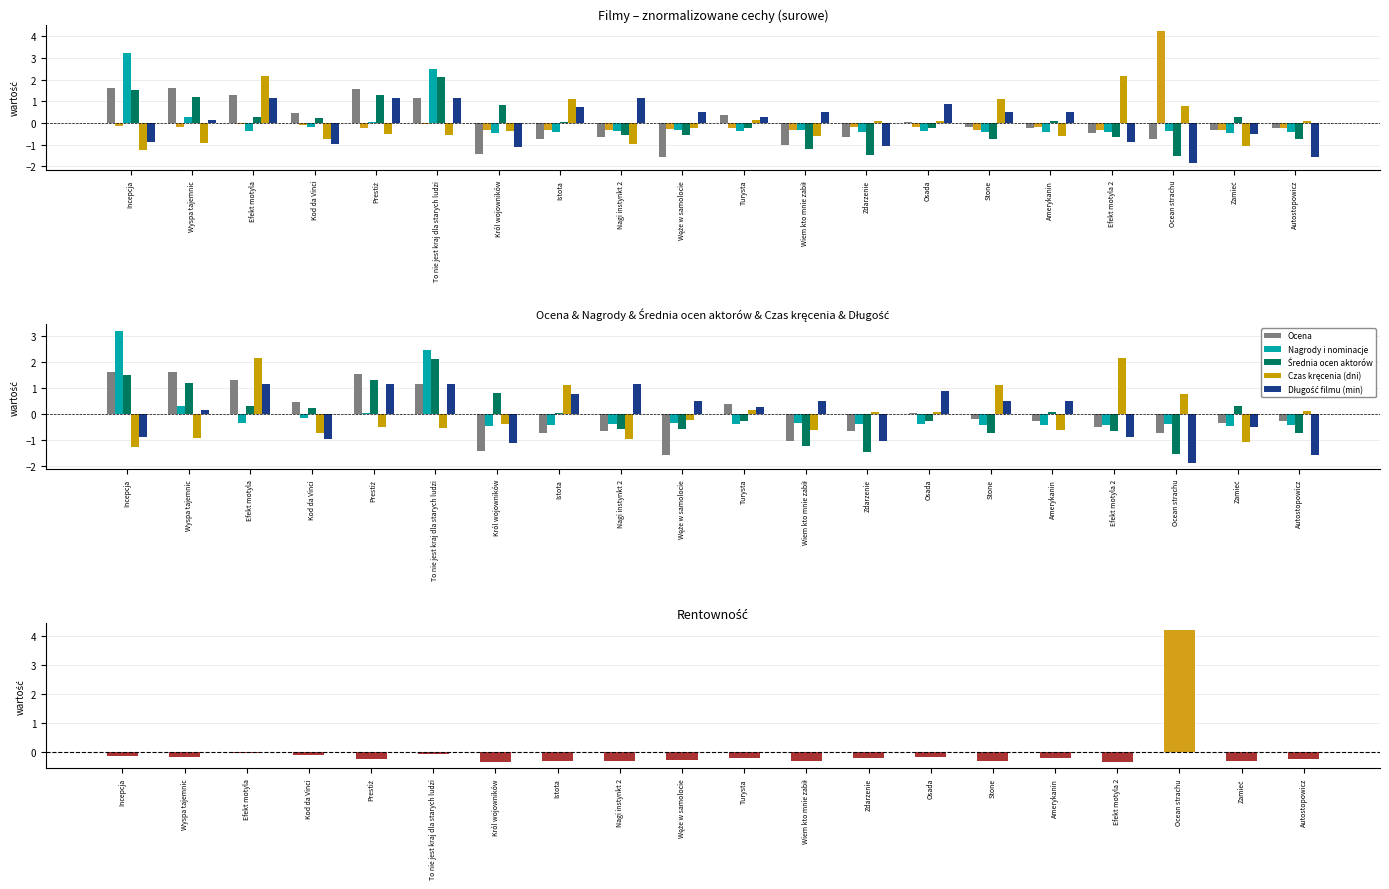

What position from the left is Turysta?

11